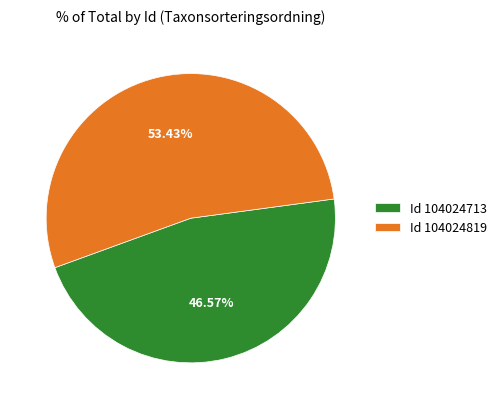

To the nearest percent, what is the average slice percentage?

50%